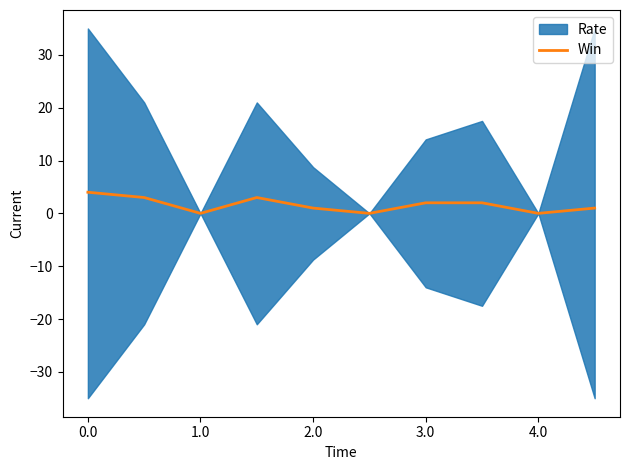

Is it true that the value at 1.0 is 4?

False